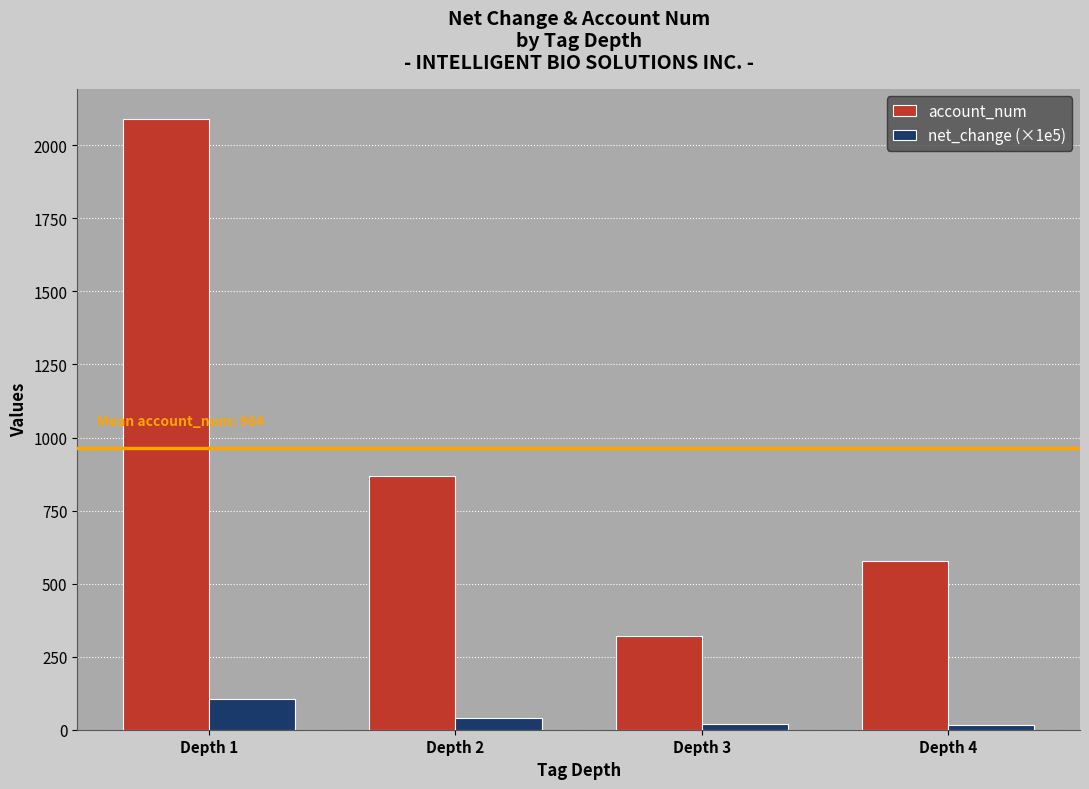

Rank the series by their average value, from lowest to highest.

net_change (×1e5), account_num